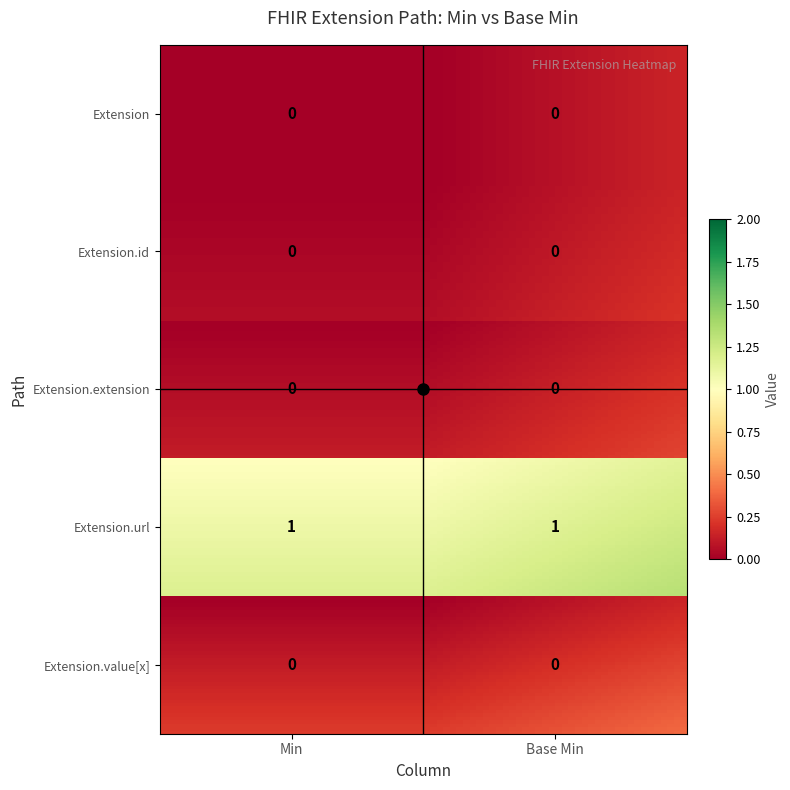

List the series in order of their peak value, highest first.

Extension.url, Extension, Extension.id, Extension.extension, Extension.value[x]